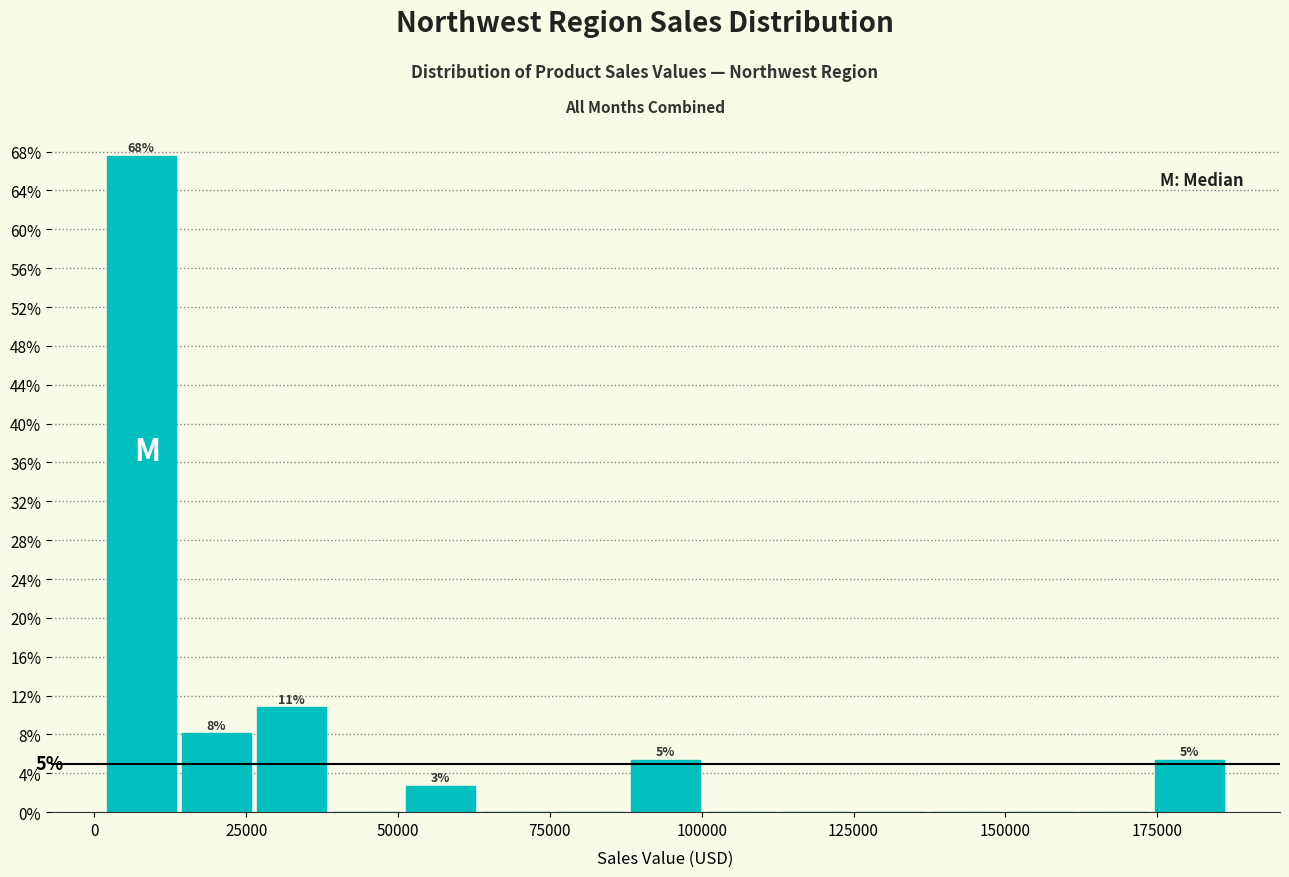

Read against the x-axis, roughly where is the centre of the tallest bar?

10000